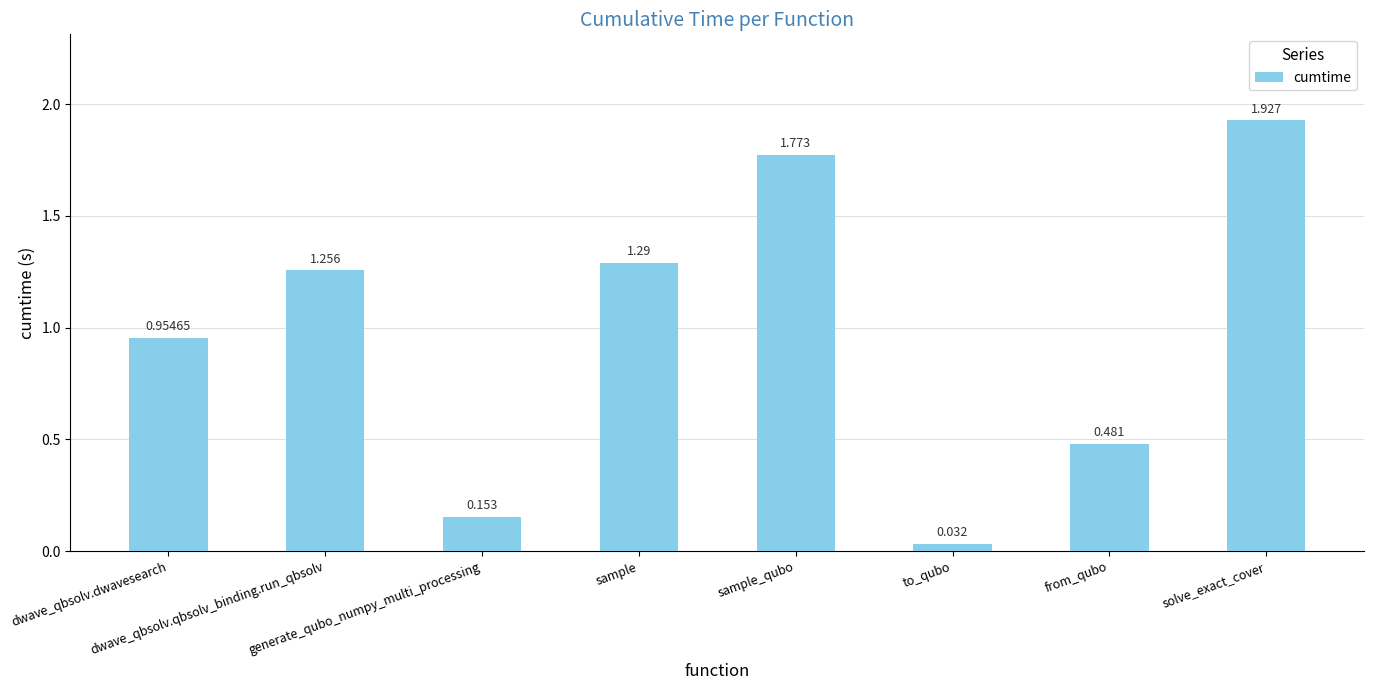

How many values are below 1?

4